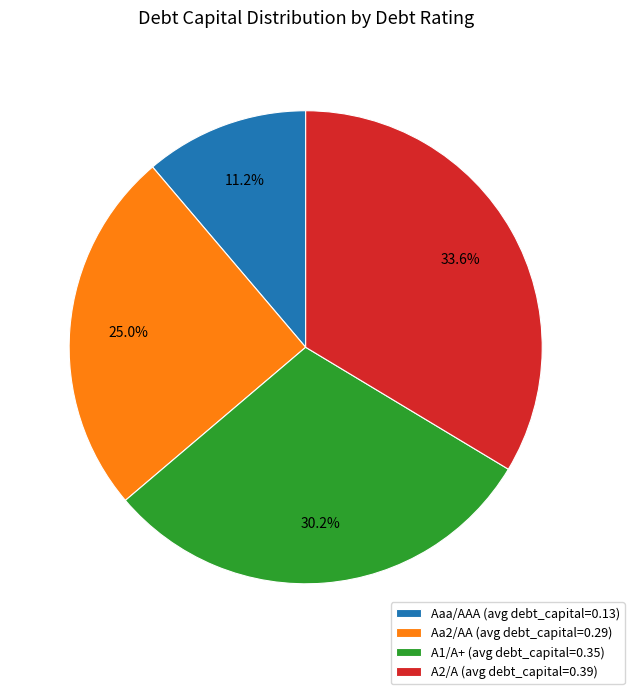

Is Aa2/AA the majority of the pie?

No